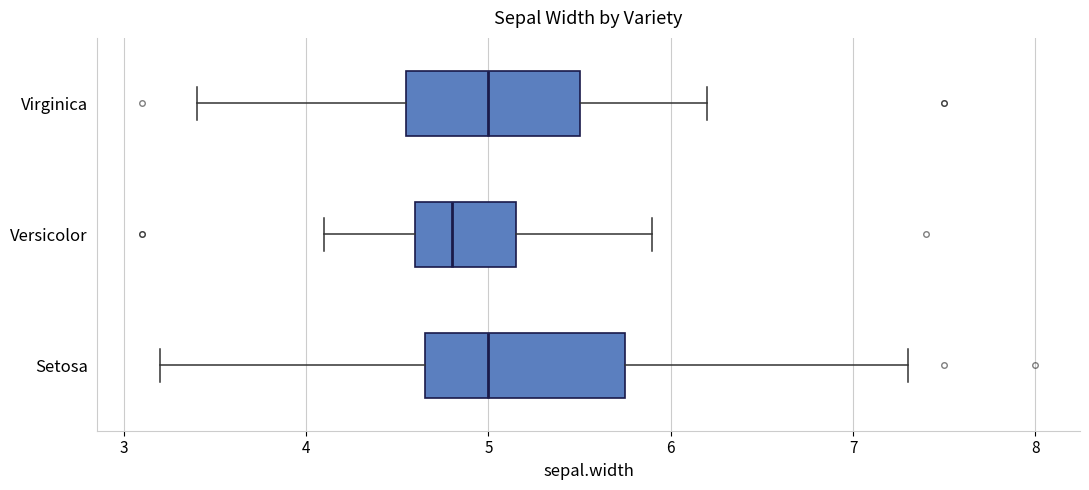

Reading bottom to top, transcribe this box plot: for each box, give where its median line is, the range the box spans, and where its two whiskers end, as read against the x-axis. The values are not printed on the chart, so give them approximately, as read against the axis.

Setosa: median 5.0, box 4.7 to 5.8, whiskers 3.2 to 7.3
Versicolor: median 4.8, box 4.6 to 5.2, whiskers 4.1 to 5.9
Virginica: median 5.0, box 4.6 to 5.5, whiskers 3.4 to 6.2